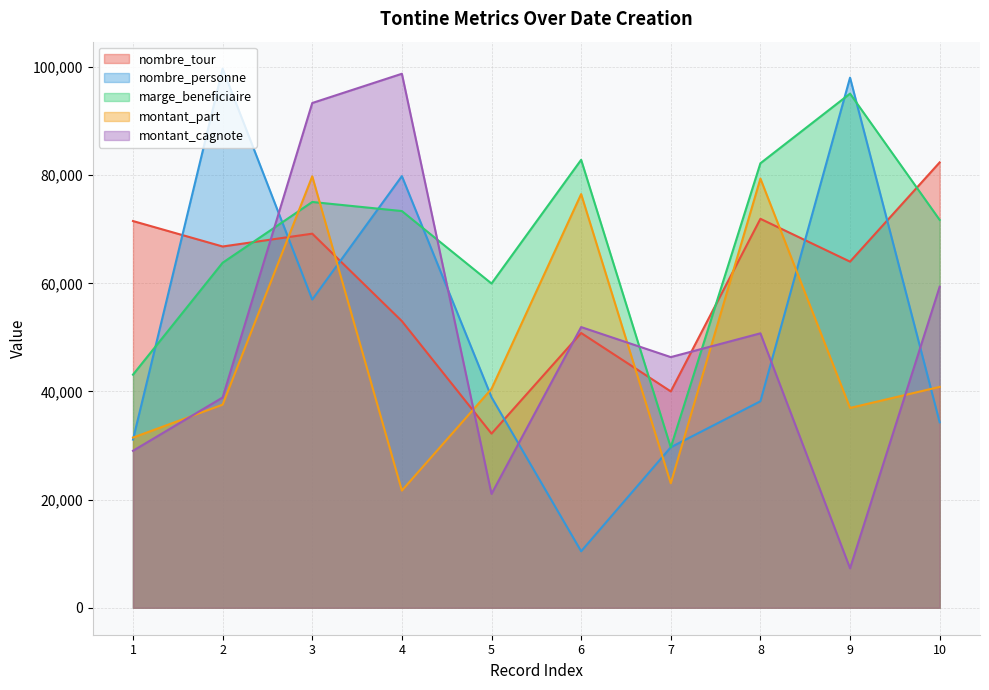

Count the number of data series in this chart.

5